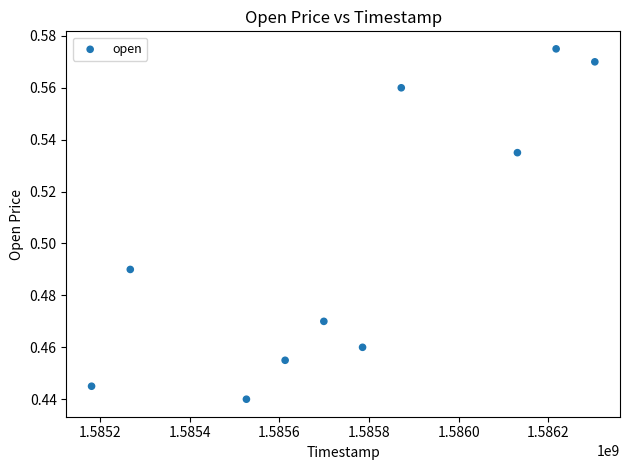

What is the range of X values (max minus min)?

1123200.0